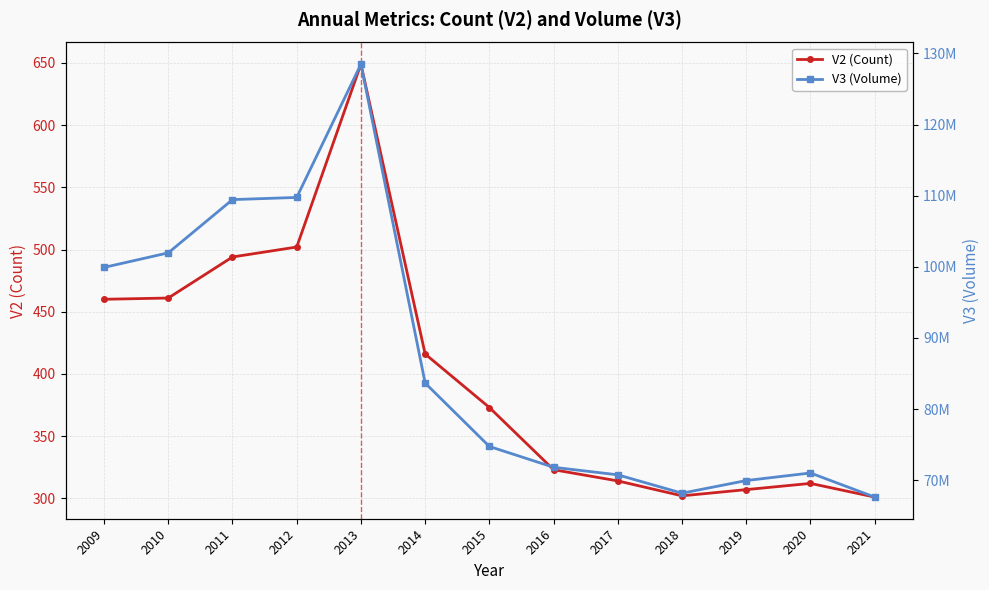

The V3 (Volume) series shows 128497700 at 2013. True or false?

True